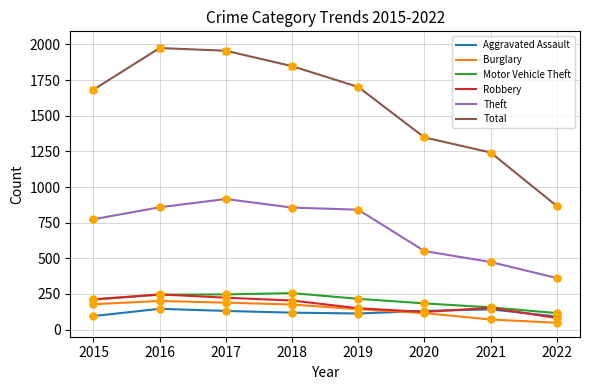

What is the difference between the highest and lowest values at 2021?

1171